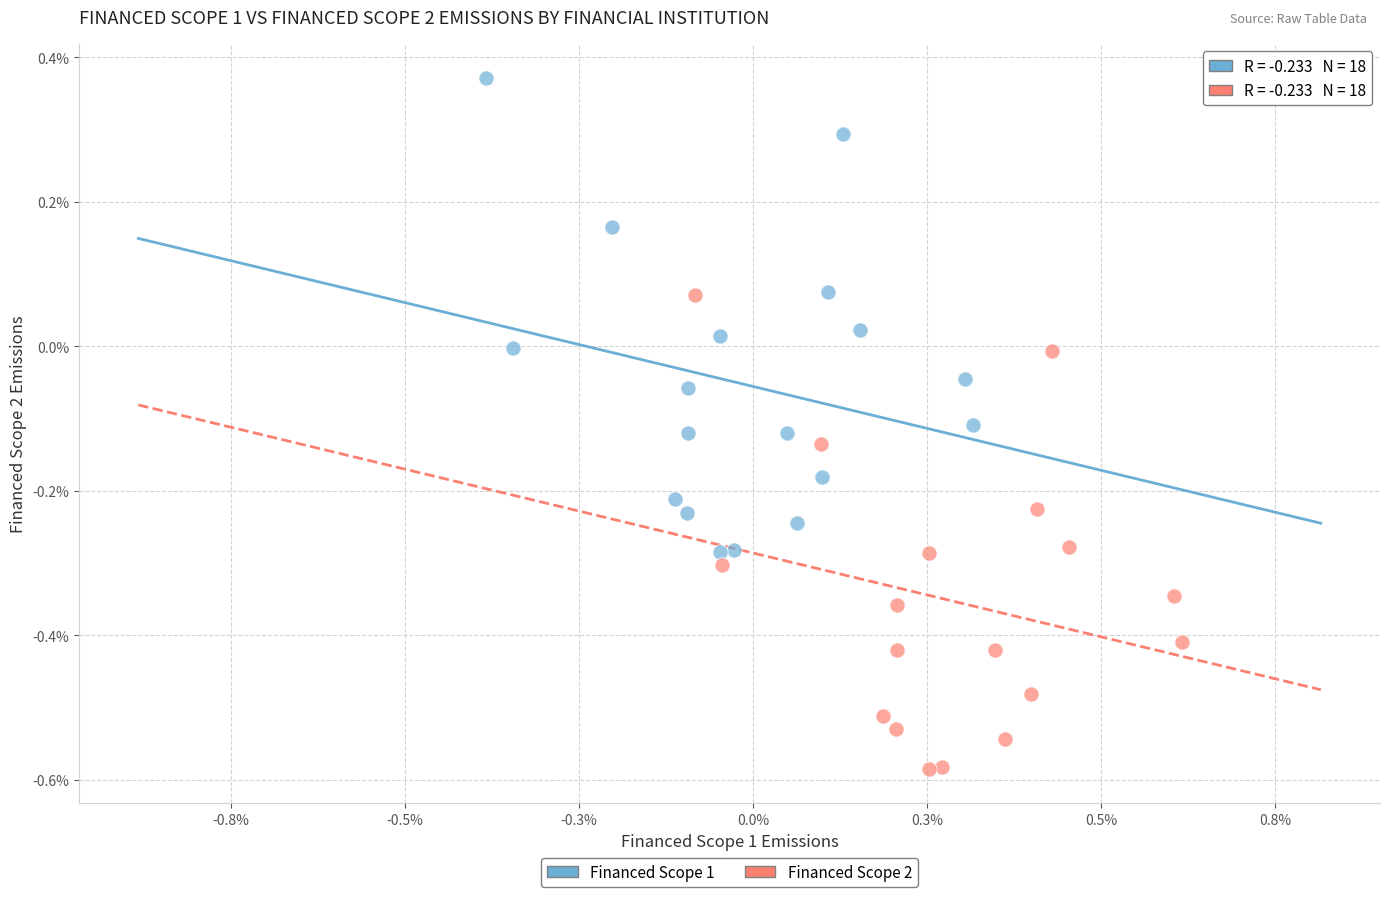

What are all the series names shown in the legend?

Financed Scope 1, Financed Scope 2